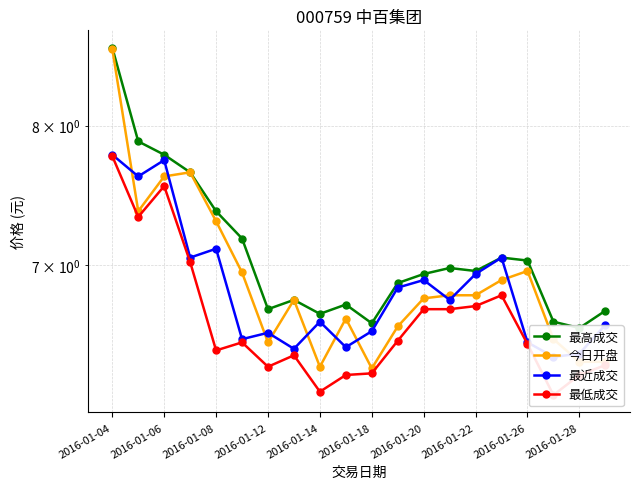

True or false: 最近成交 and 今日开盘 intersect in this chart.

True